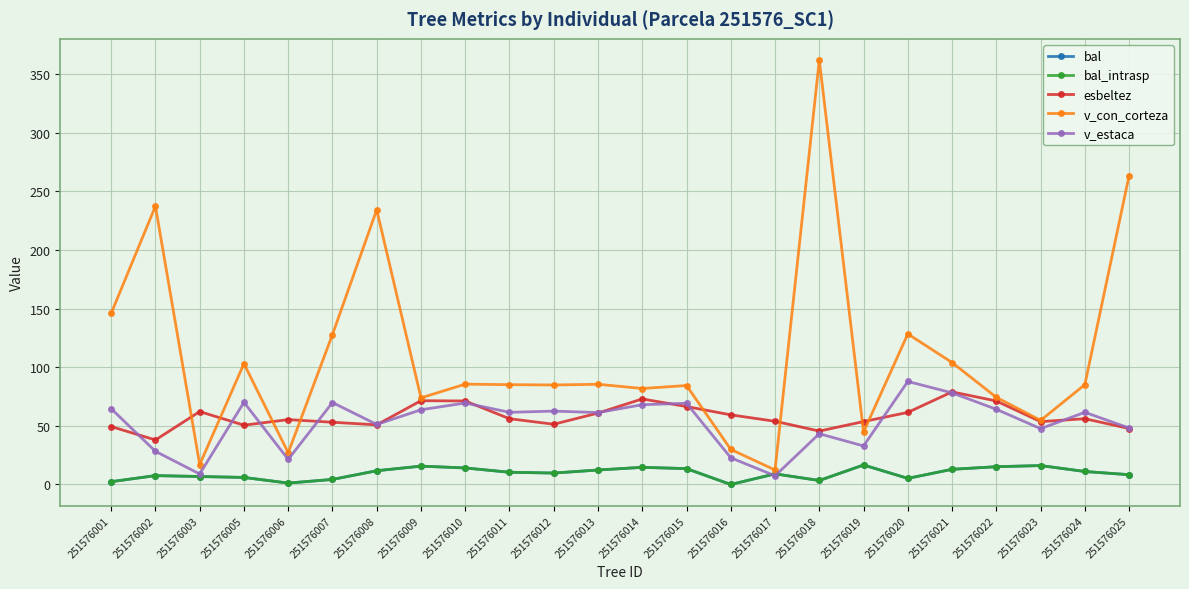

What value does the bal_intrasp series have at 251576002?

7.6